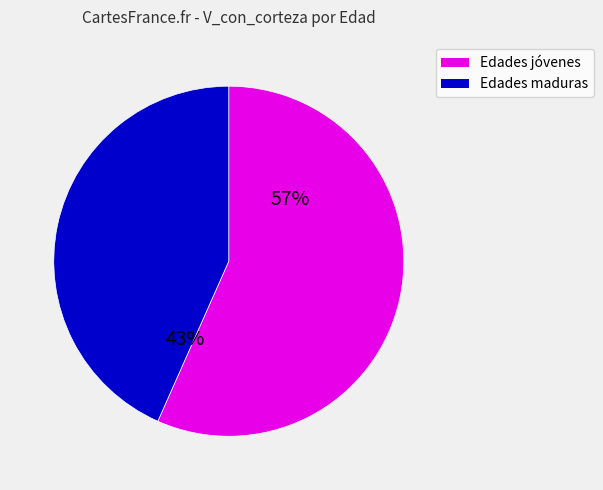

Is there a majority slice in this chart?

Yes